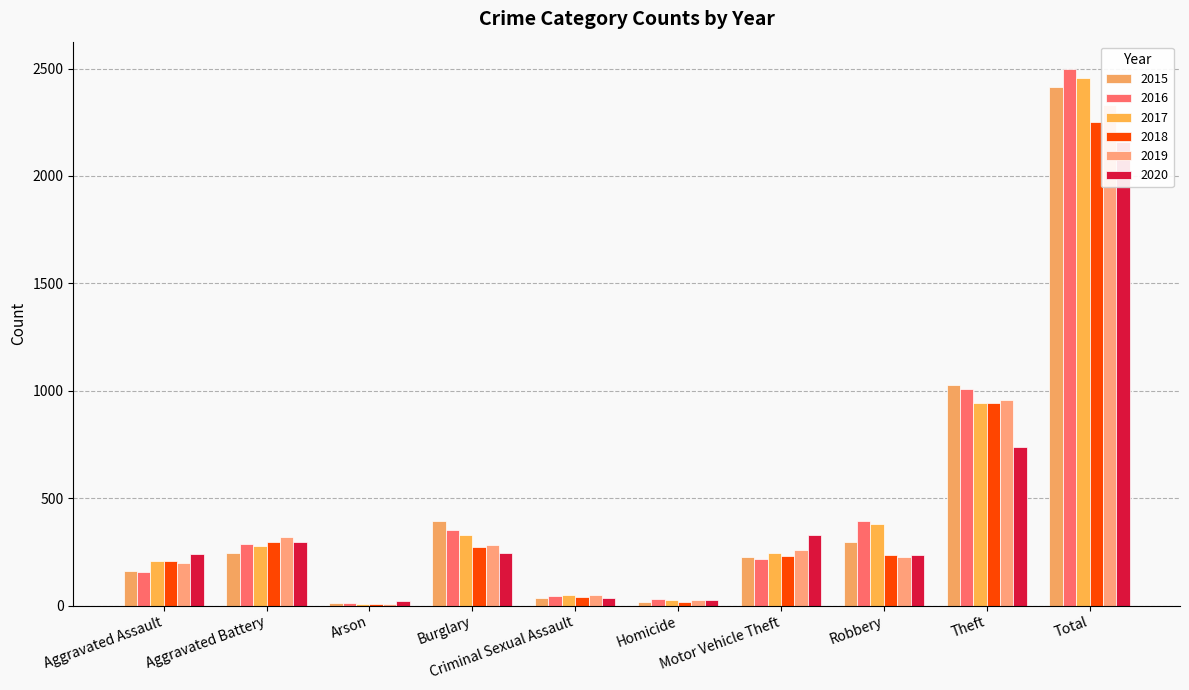

The value of 2015 at Burglary is 273. True or false?

False